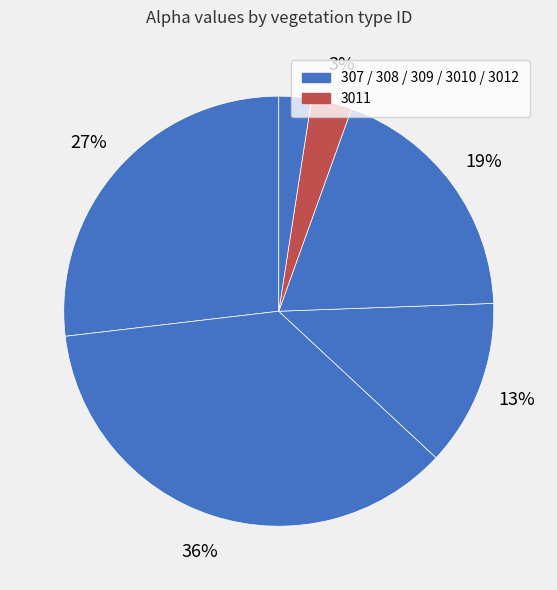

How many slices are in this pie chart?

6